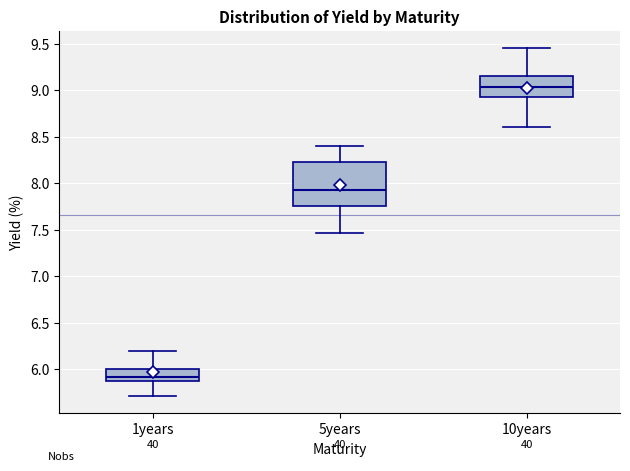

Which box is the tallest, from its lower edge to its upper edge?

5years